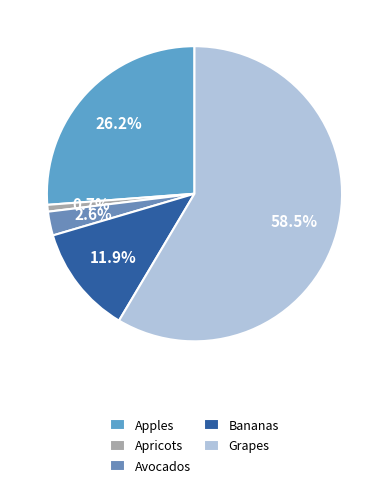

True or false: Apples accounts for 26% of the total.

True